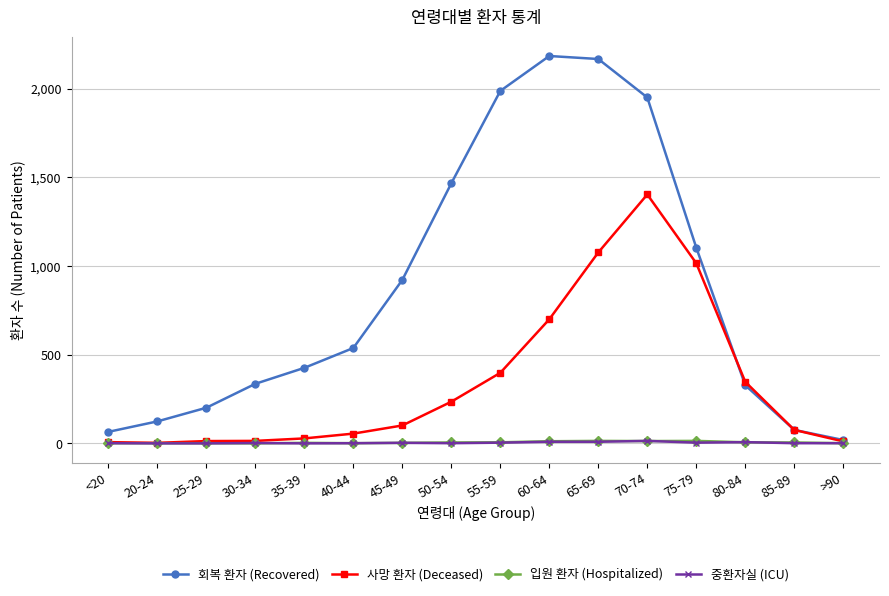

How many lines are shown in the chart?

4